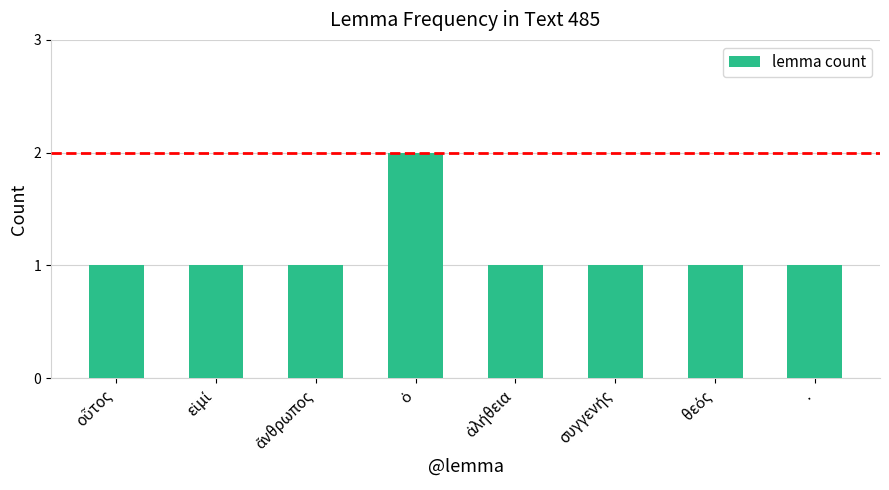

What is the value of the 7th bar from the left?

1